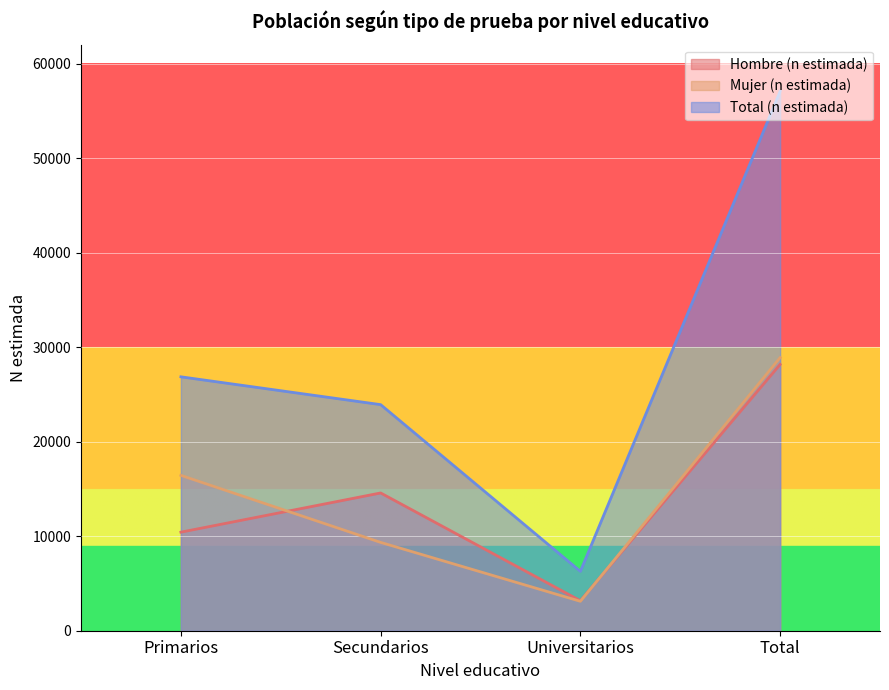

The Total (n estimada) series shows 57060 at Total. True or false?

True